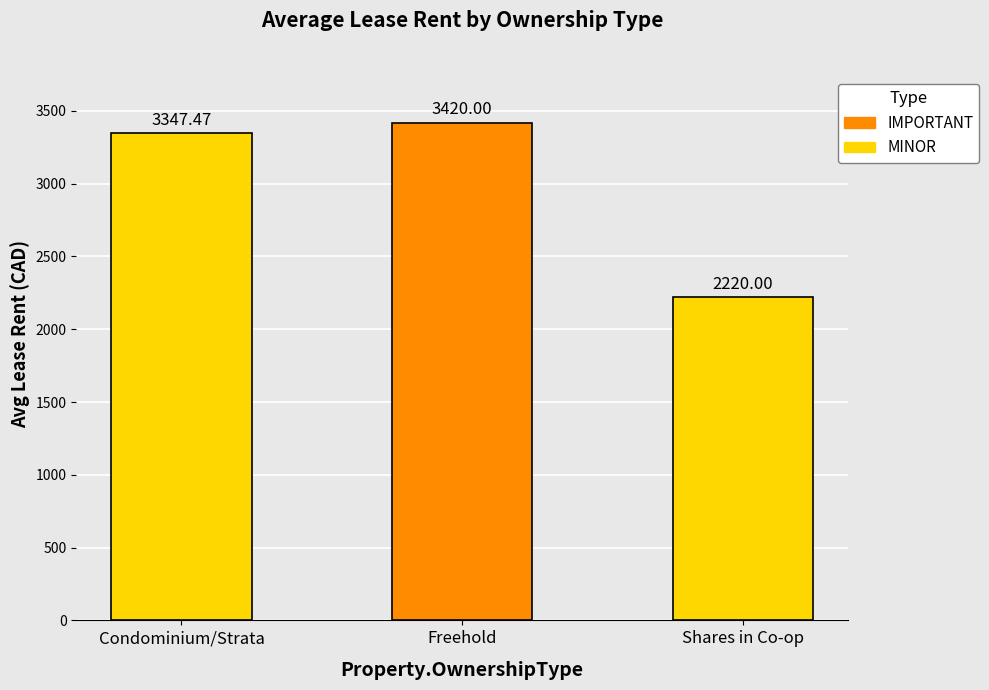

What is the change in value from Condominium/Strata to Freehold?

+72.5